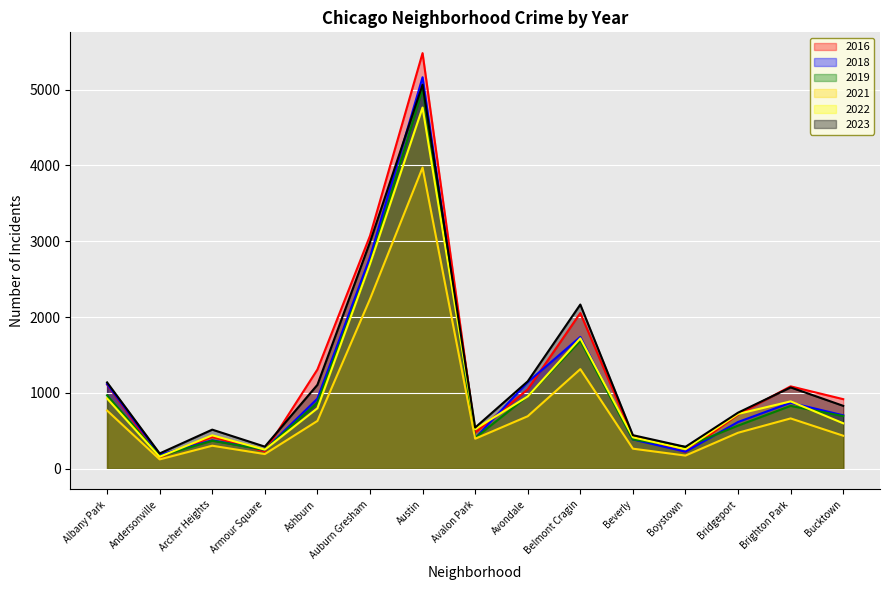

Does the chart display data point markers on the line(s)?

No